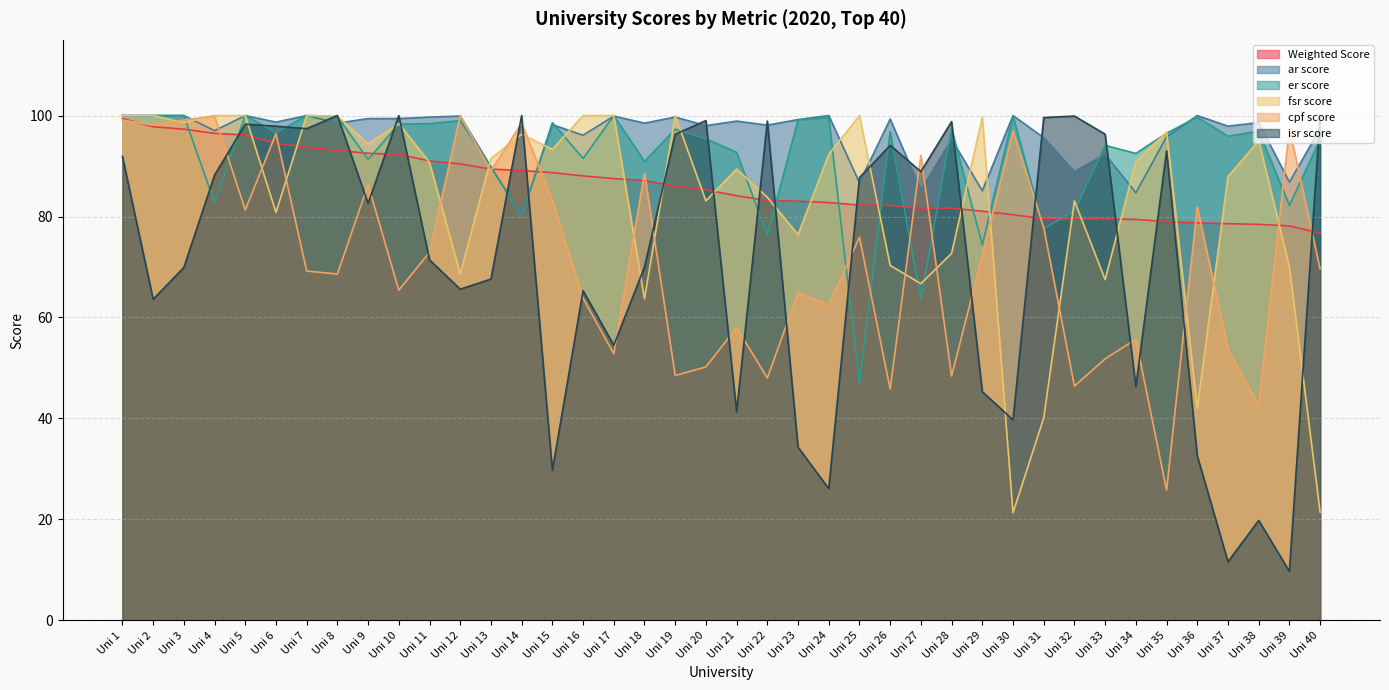

What is the difference between the highest and lowest values at Uni 9?

16.8